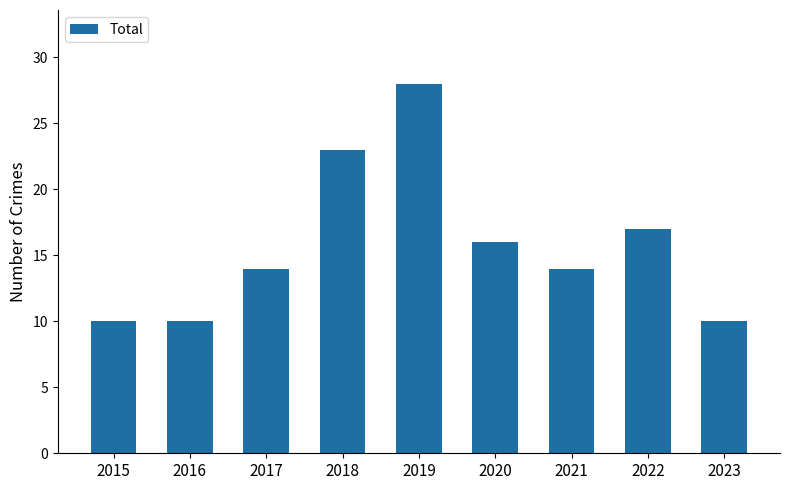

Reading left to right, what are all the values shown in this chart?

2015=10	2016=10	2017=14	2018=23	2019=28	2020=16	2021=14	2022=17	2023=10